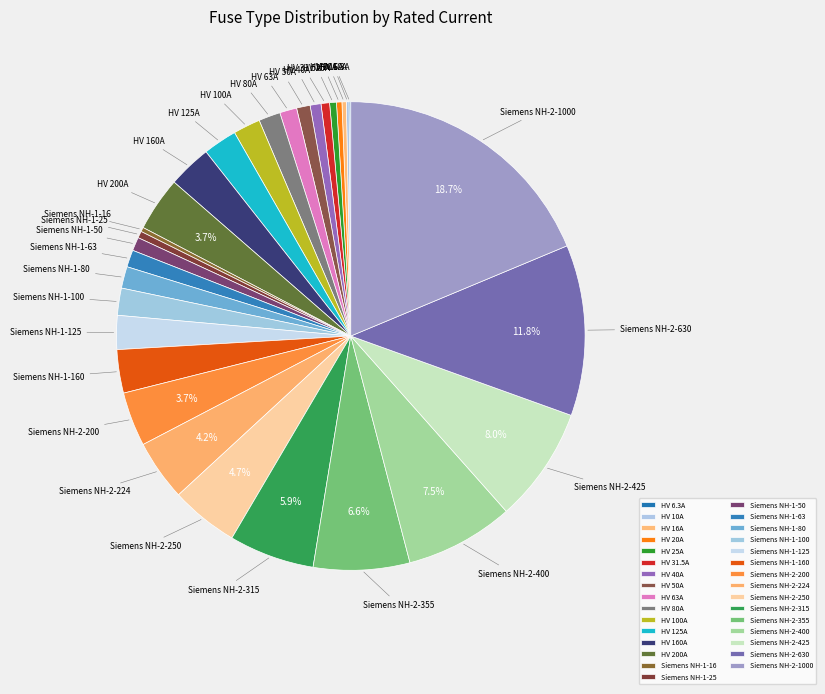

Which has a higher value, HV 80A or HV 200A?

HV 200A